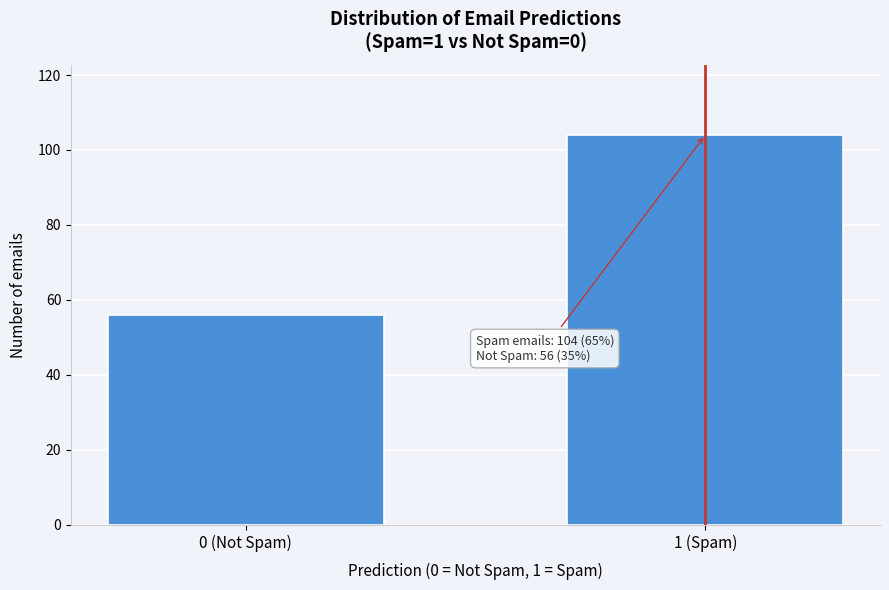

Reading left to right, transcribe all the data shown in this chart.

56	104